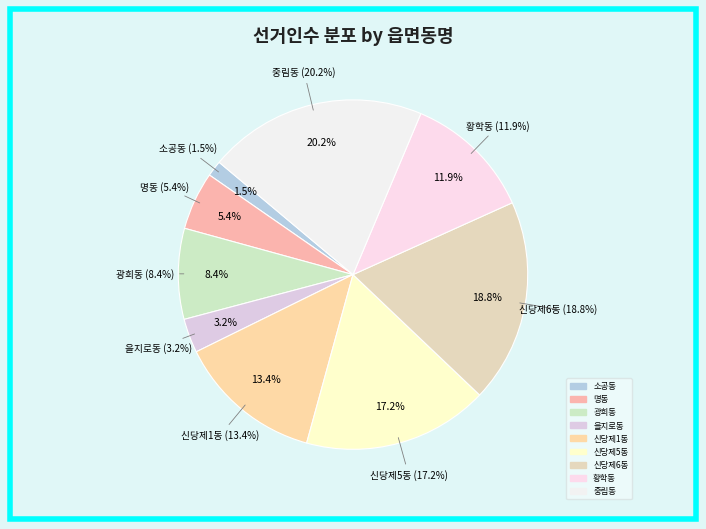

True or false: 신당제5동 accounts for 26% of the total.

False